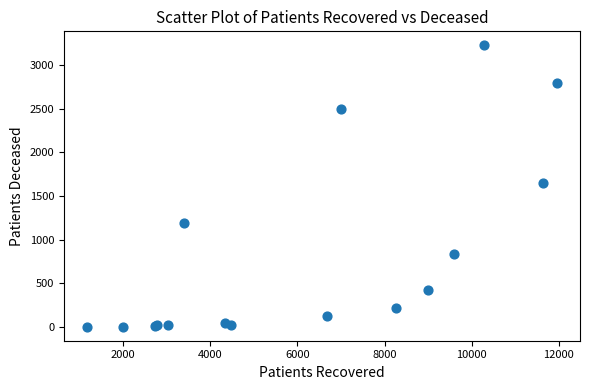

What Y value in the scatter plot is closest to 1615?

1655